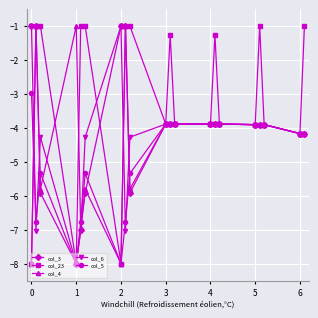

What is the maximum value shown in the chart?

-1.0